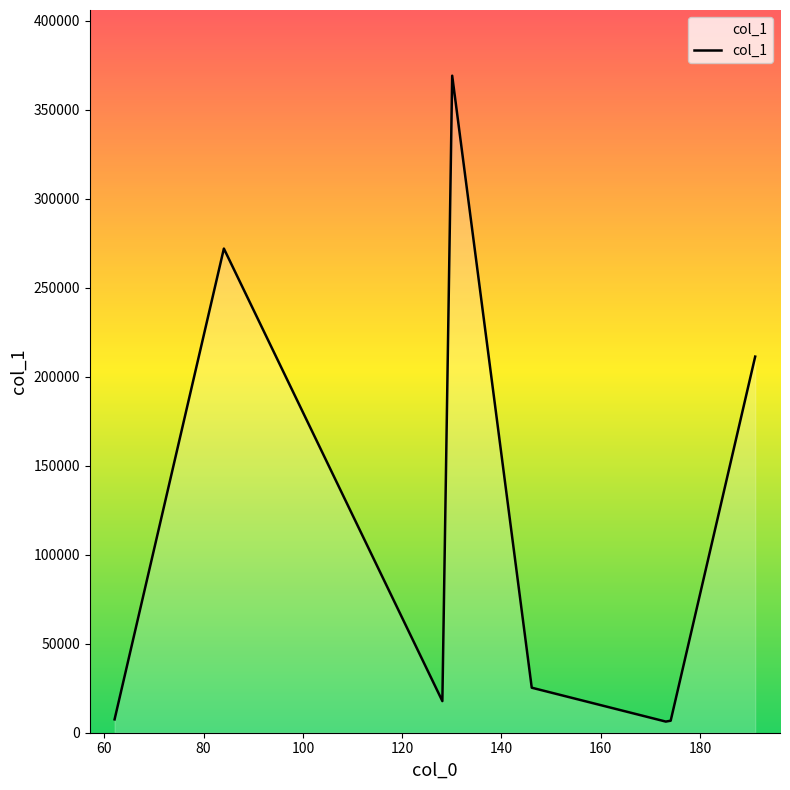

What is the sum of all values?

915703.9